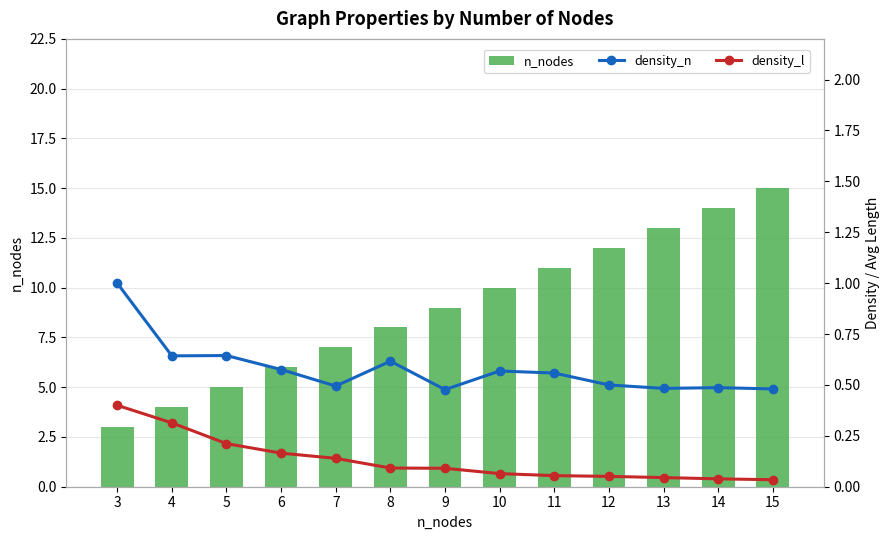

What are all the series names shown in the legend?

n_nodes, density_n, density_l